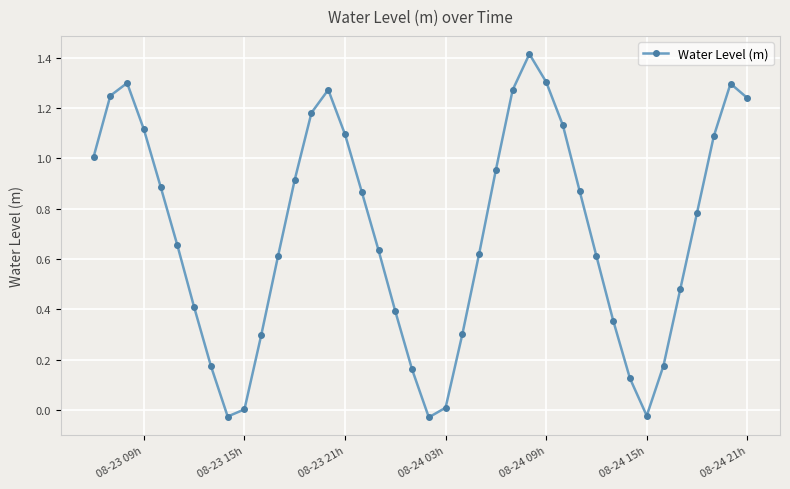

True or false: the data has more than 0 interior local peaks.

True